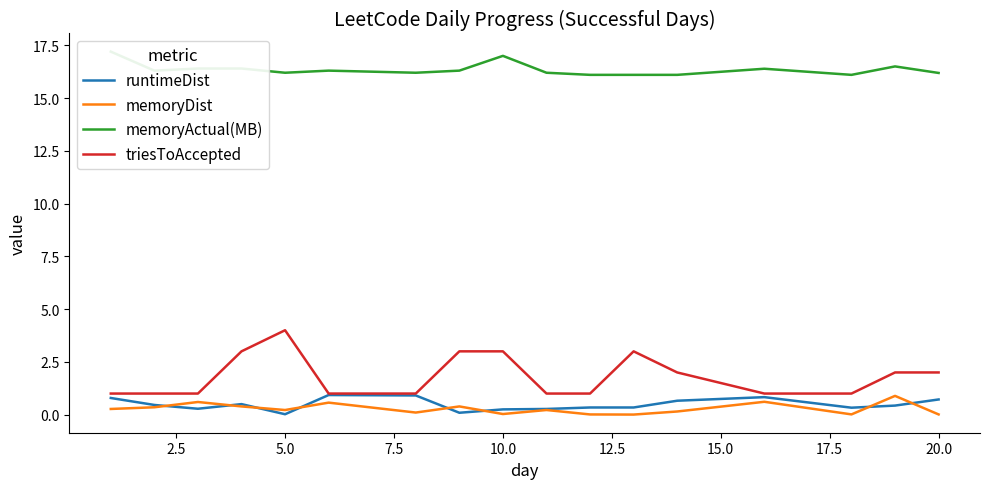

At which label does triesToAccepted reach its peak?

5.0